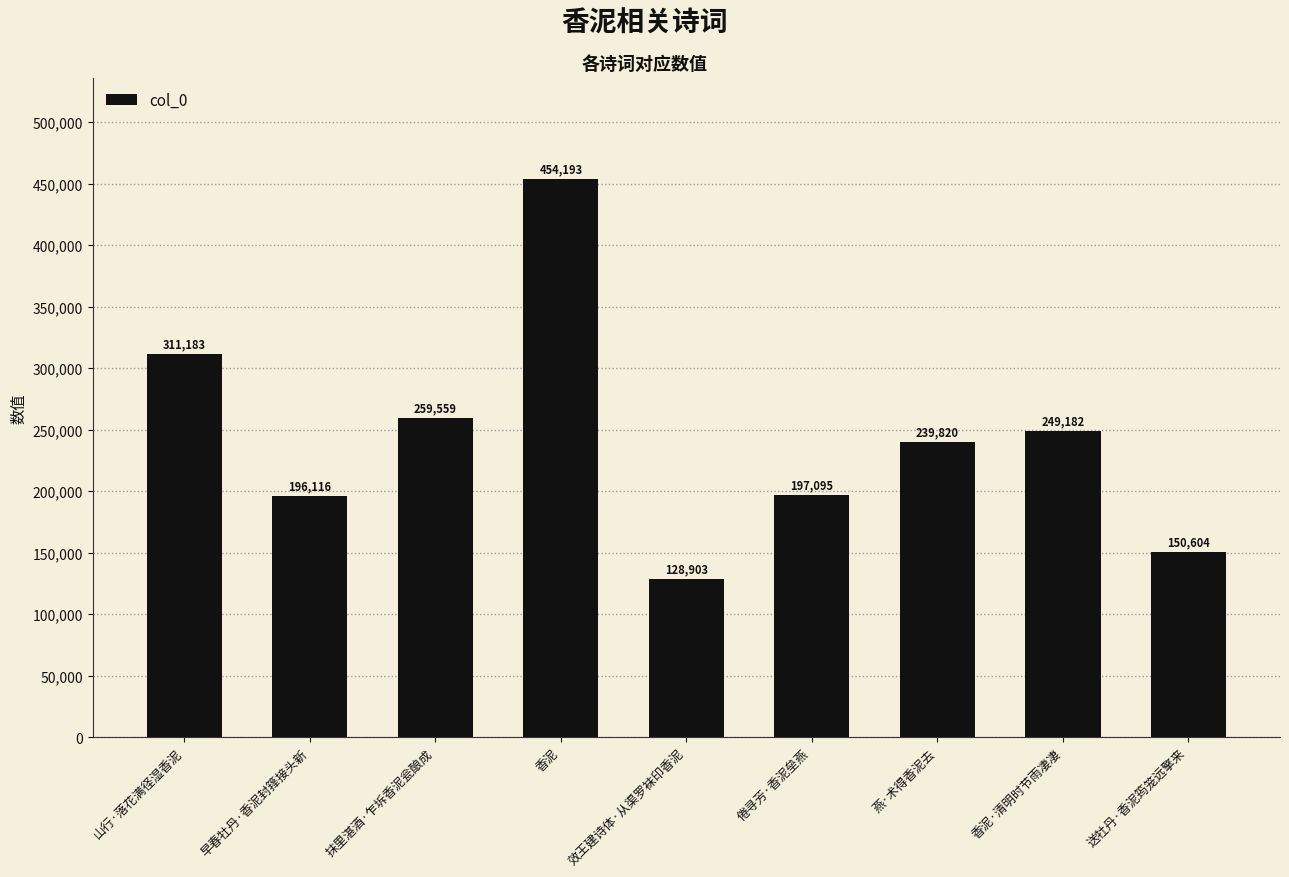

Is it true that the value at 抹里湛酒·乍坼香泥瓮酿成 is 259559?

True